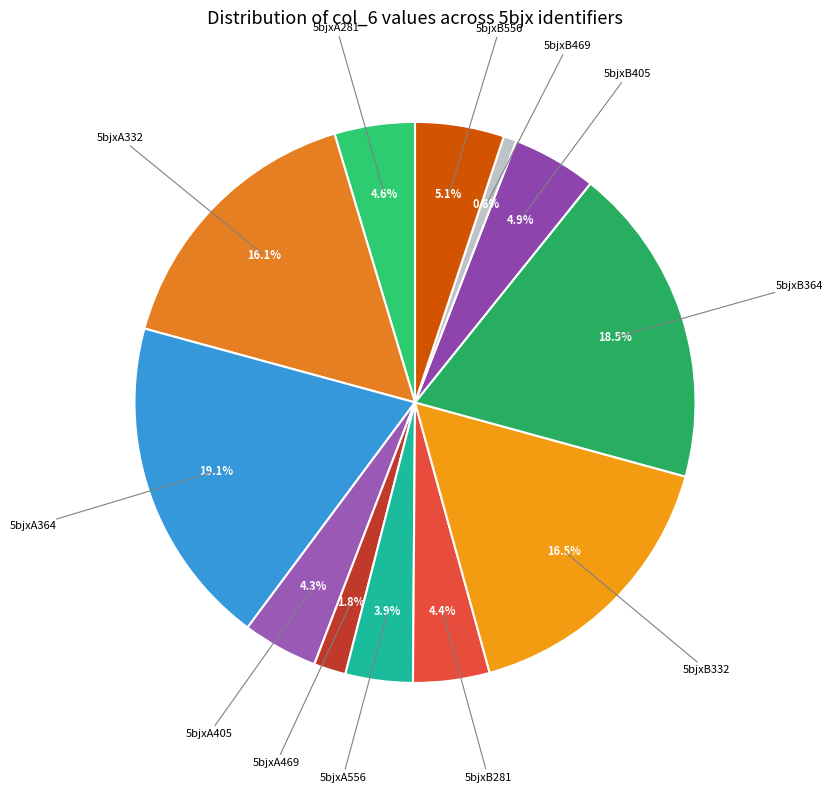

Does 5bjxA281 represent more than half of the total?

No